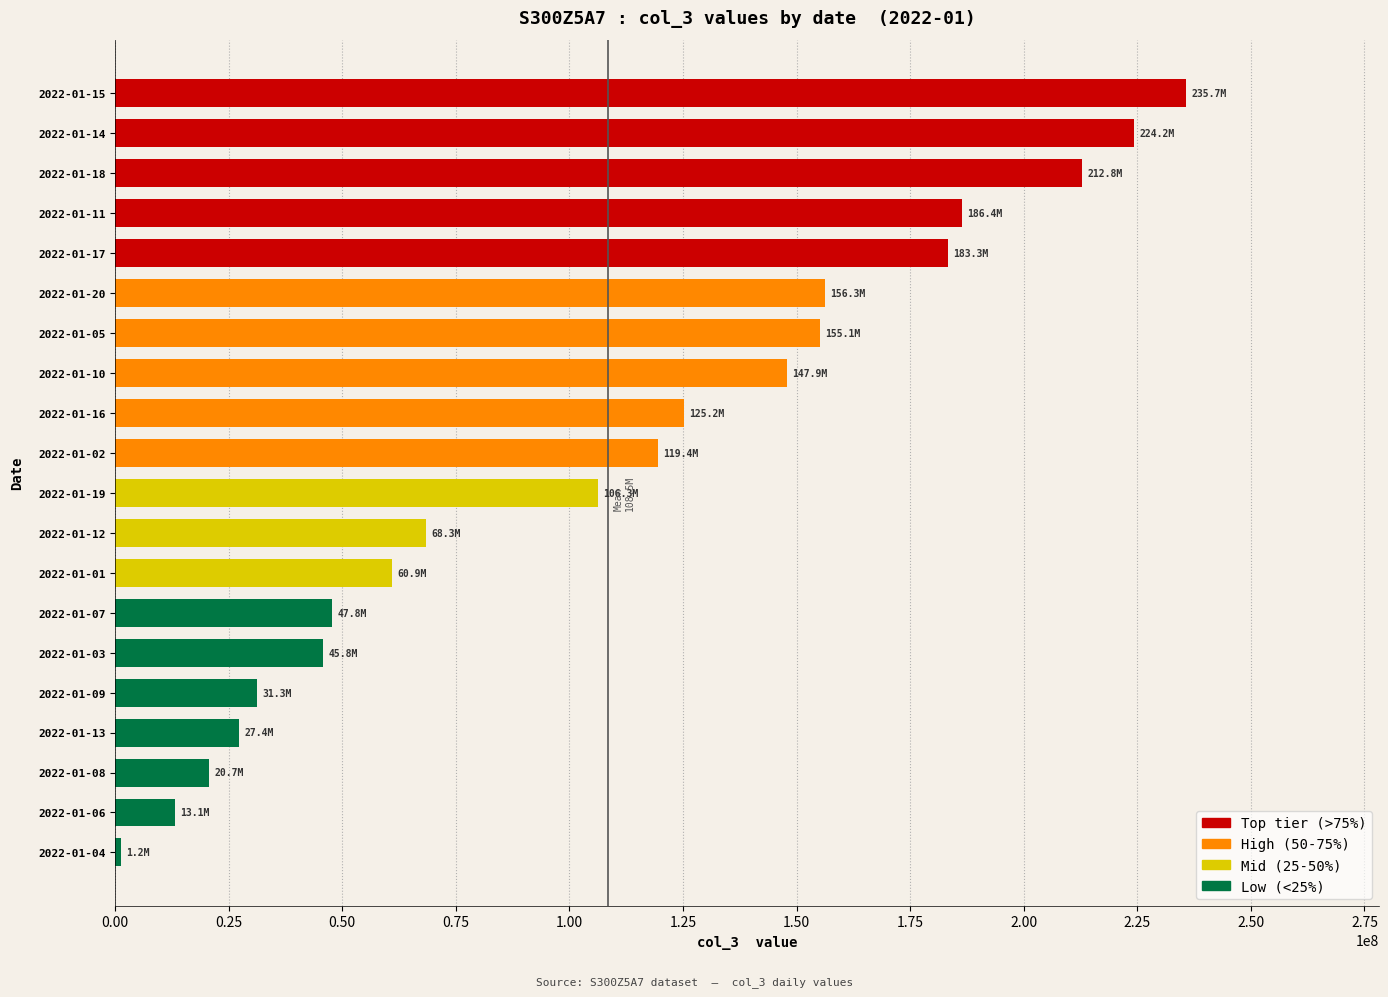

Which label corresponds to the smallest value in the chart?

2022-01-04